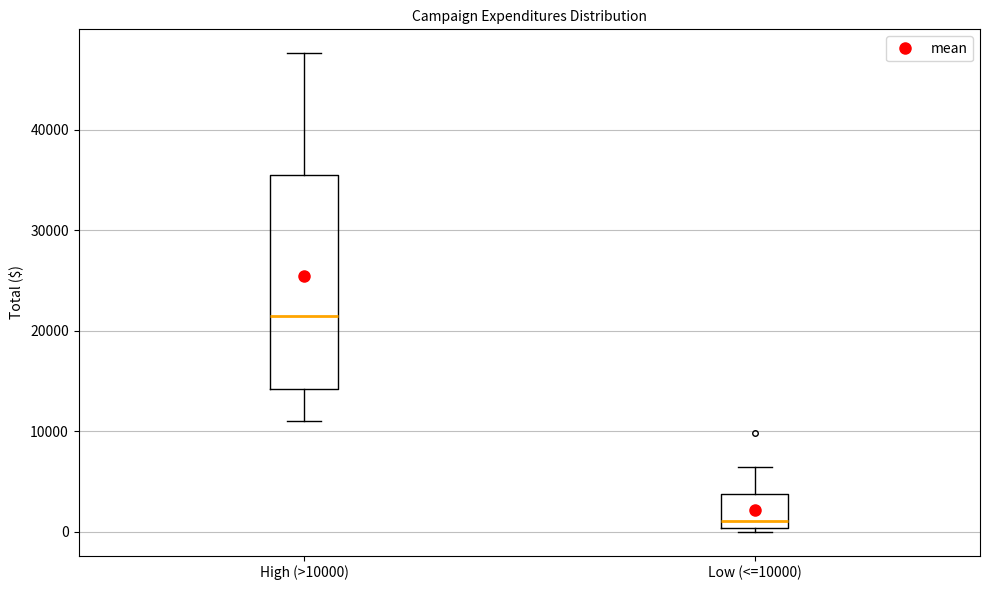

Reading left to right, transcribe this box plot: for each box, give where its median line is, the range the box spans, and where its two whiskers end, as read against the y-axis. The values are not printed on the chart, so give them approximately, as read against the axis.

High (>10000): median 22000, box 14000 to 36000, whiskers 11000 to 48000
Low (<=10000): median 1000, box 0 to 4000, whiskers 0 (just below the box's lower edge) to 6000